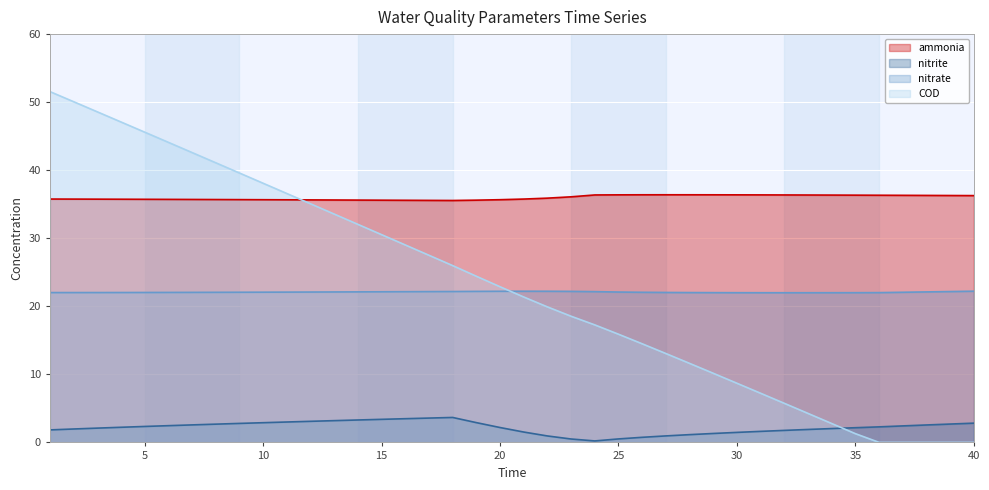

Is it true that nitrite equals 3.3 at 14?

True